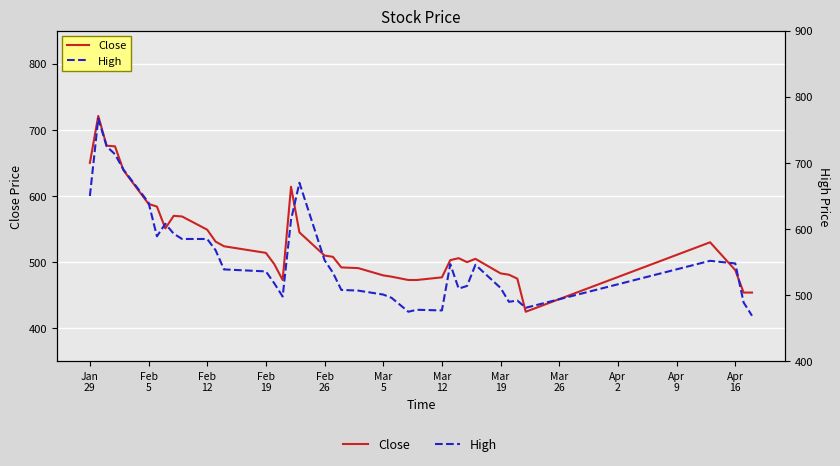

Is the value of Close at Feb
26 greater than the value of High at Feb
26?

No